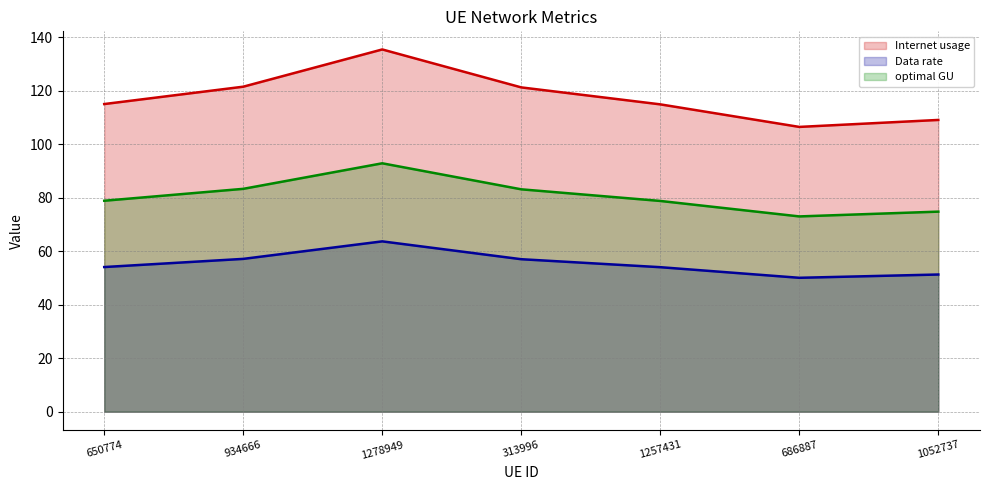

True or false: Data rate has a value of 71.6 at 1257431.

False